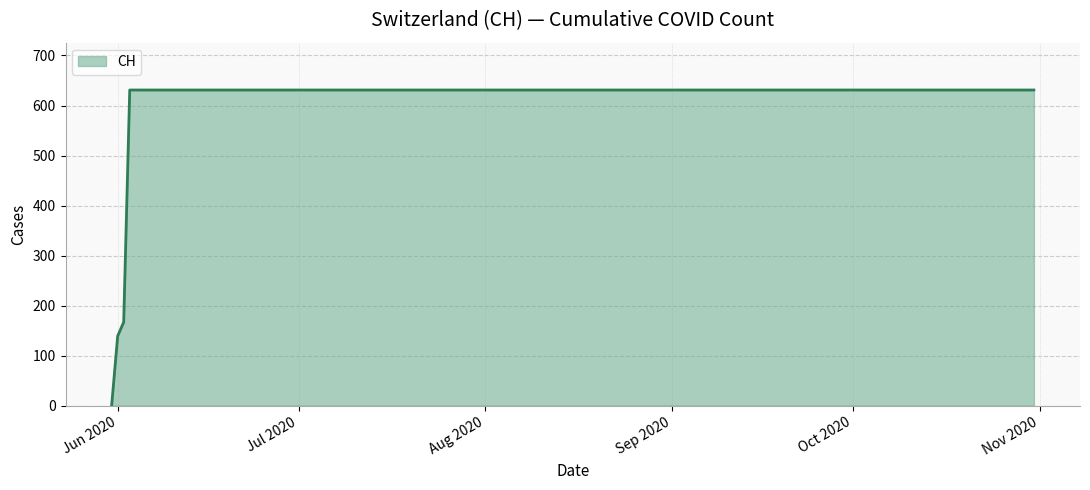

Count the number of categories in the chart.

20